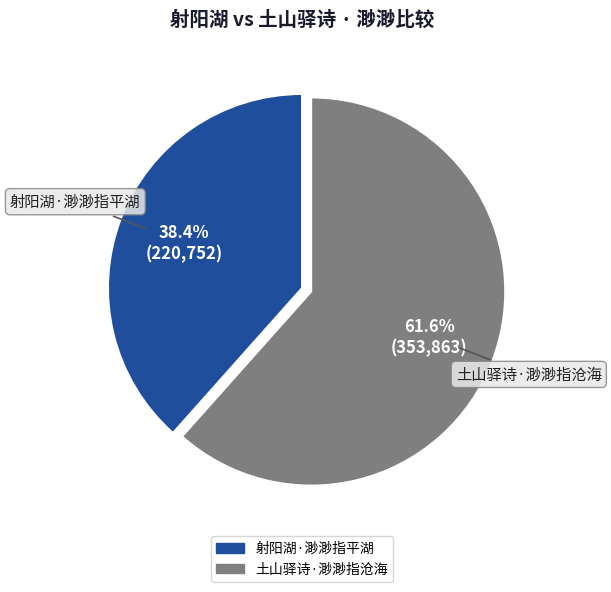

What percentage is NOT represented by 土山驿诗·渺渺指沧海?

38.4%